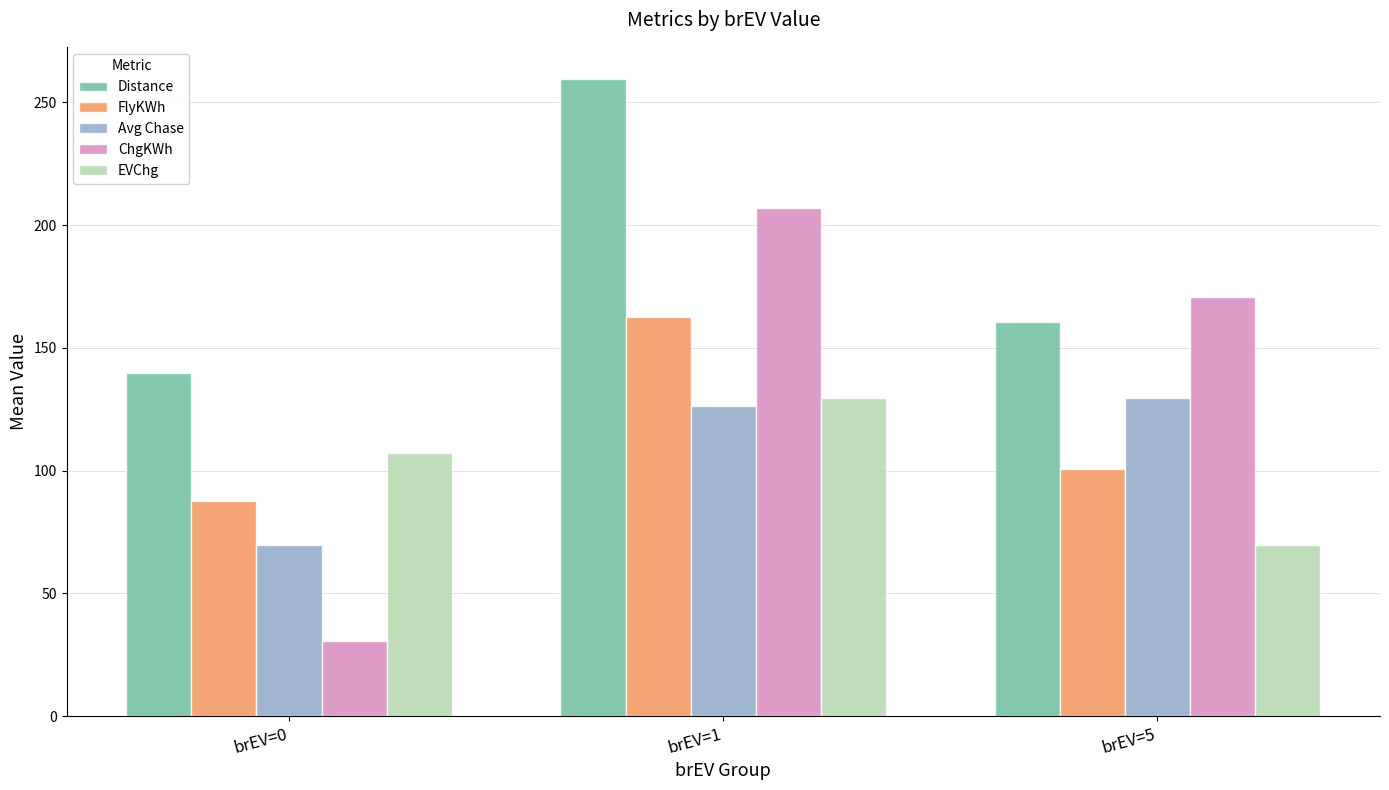

Between brEV=0 and brEV=1, which series saw the biggest shift?

ChgKWh